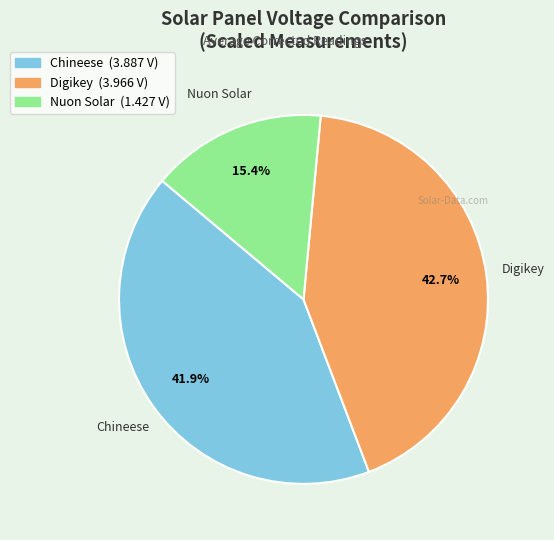

To the nearest percent, what is the combined percentage of Nuon Solar and Digikey?

58%